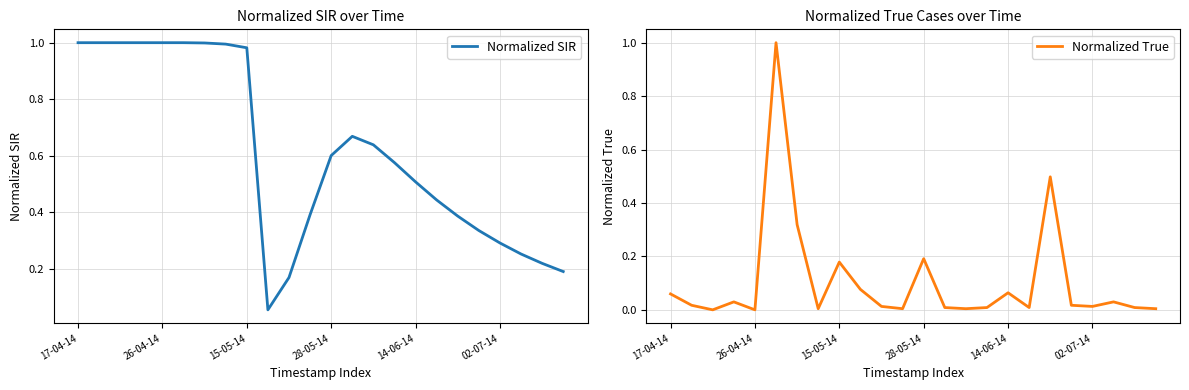

At which category does Normalized SIR reach its first local peak?

13